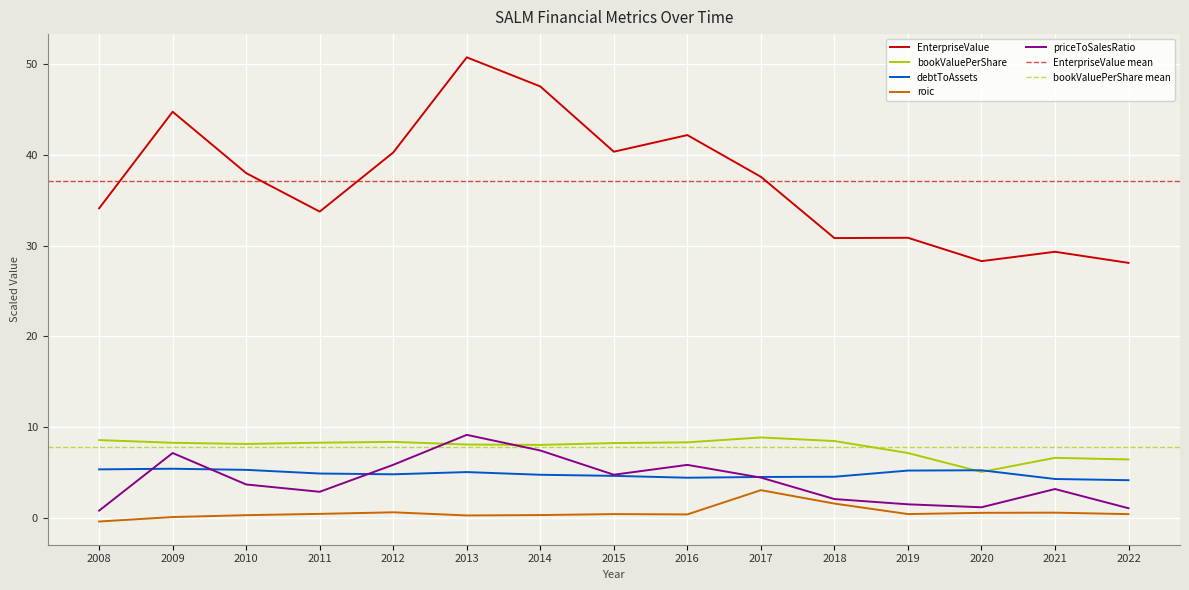

At which category is the sum across all series the highest?

2013